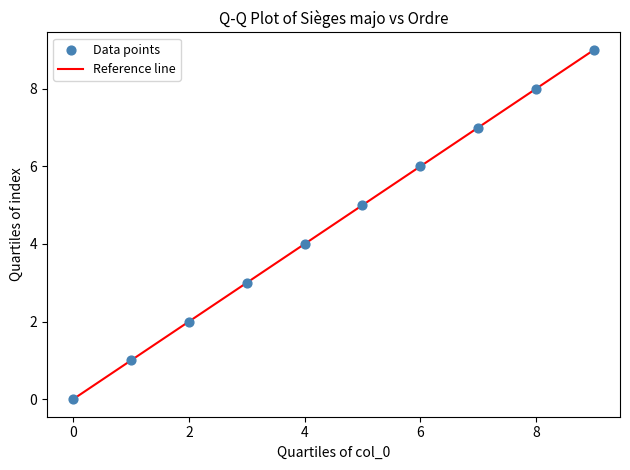

What is the difference between the maximum and minimum values?

9.0